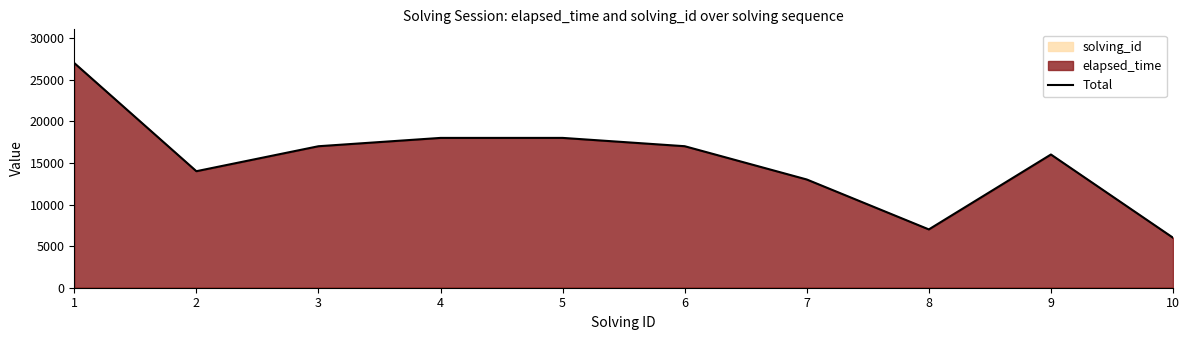

Is it true that the value at 7 is 17250?

False